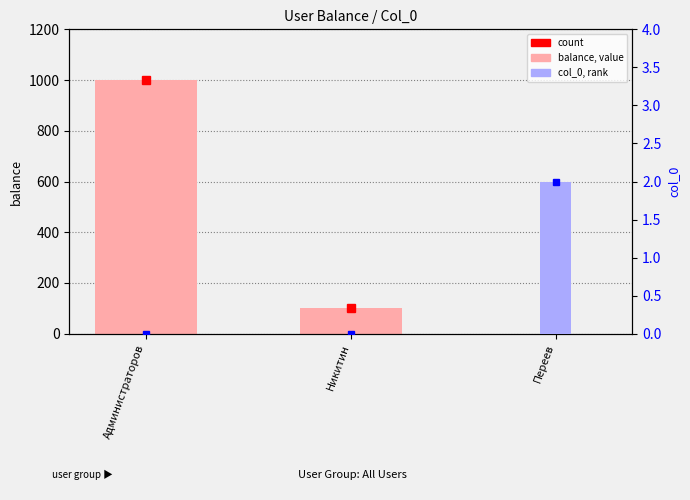

Are the bars grouped side by side (vs. stacked)?

Yes